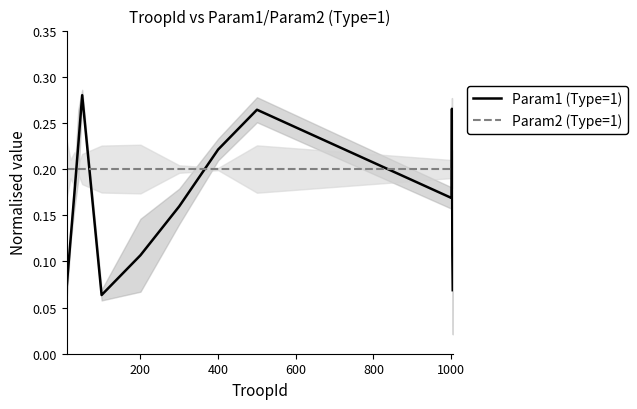

True or false: Param1 (Type=1) and Param2 (Type=1) intersect in this chart.

True